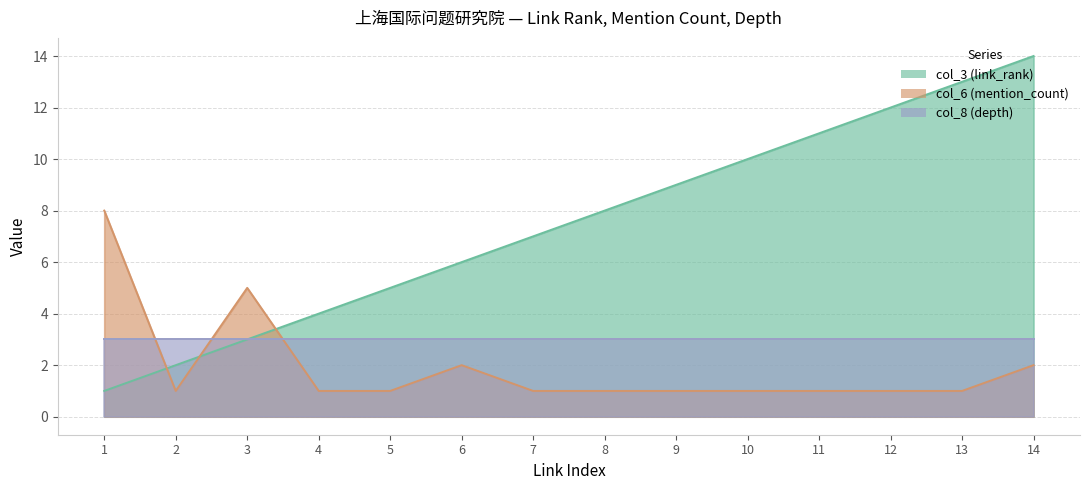

List the labels in order of col_3 (link_rank) value, largest first.

14, 13, 12, 11, 10, 9, 8, 7, 6, 5, 4, 3, 2, 1